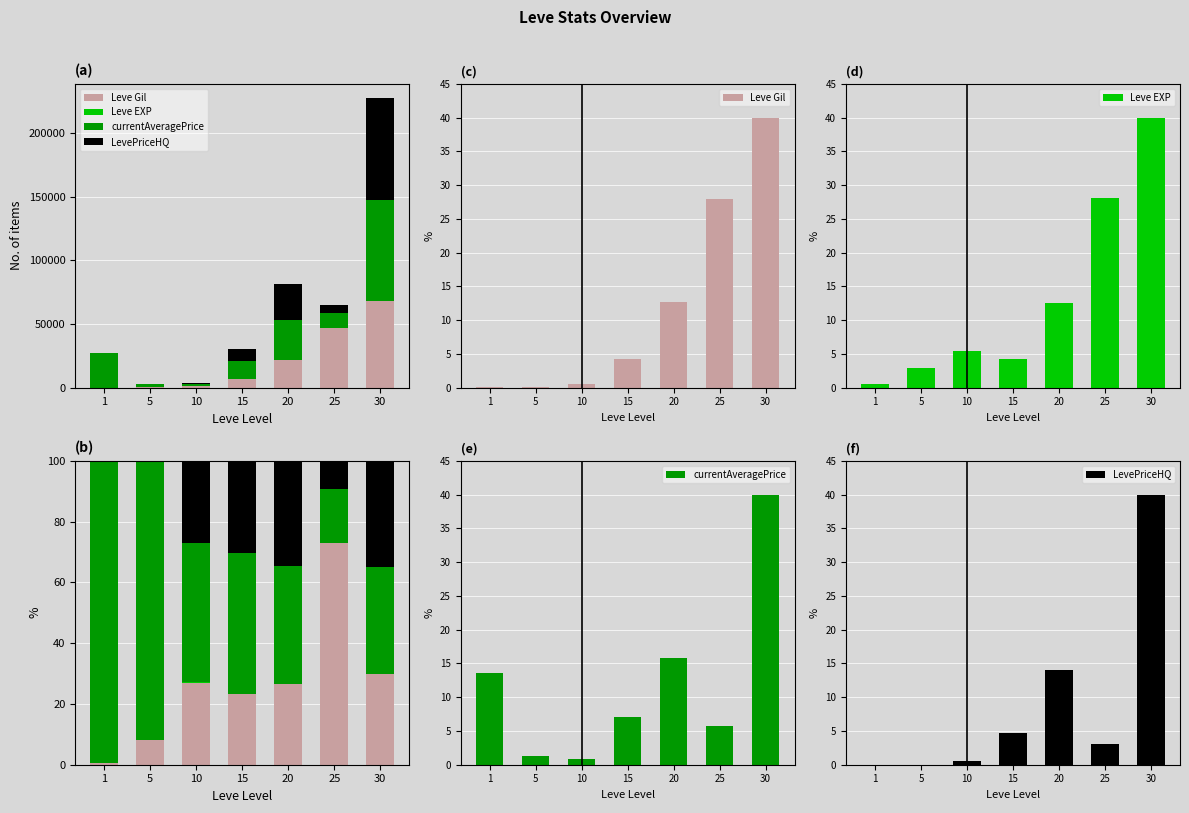

The LevePriceHQ series shows 11.4 at 30. True or false?

False